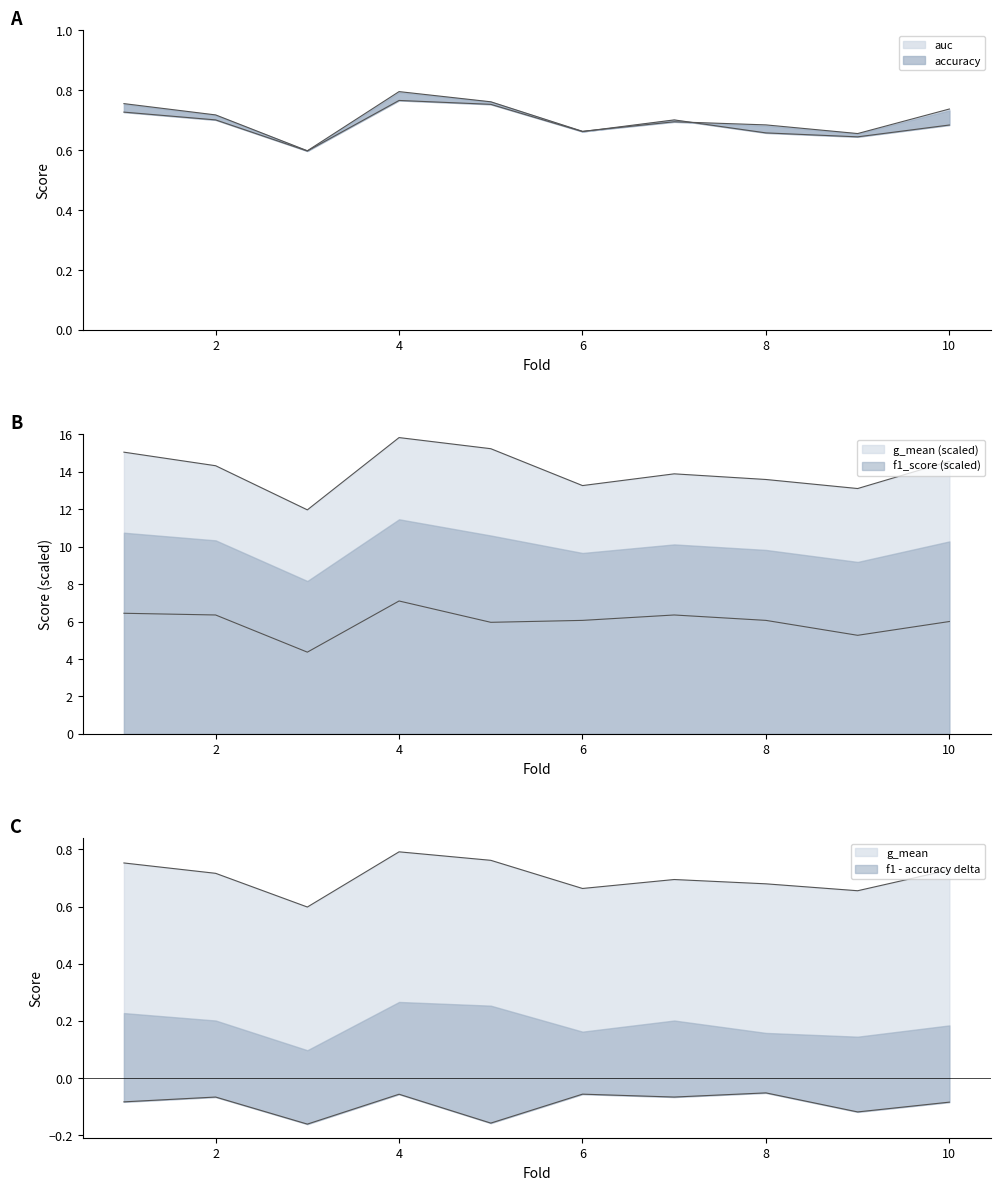

What is the difference between the g_mean values at 8 and 2?

0.7